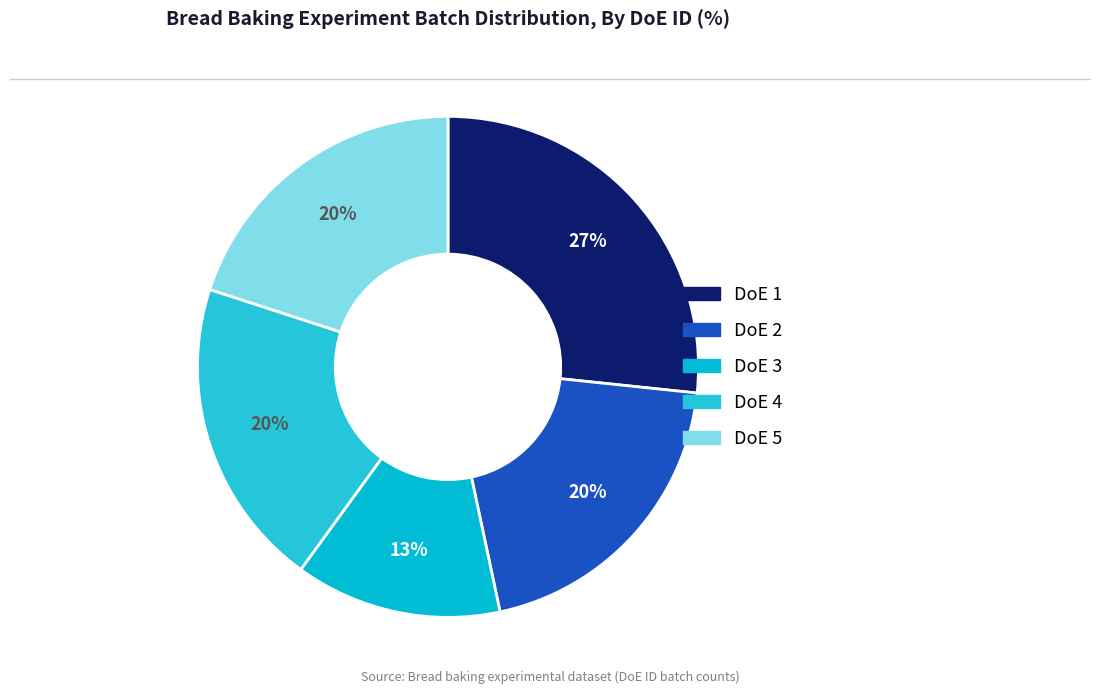

To the nearest percent, what percentage of the pie is DoE 5?

20%